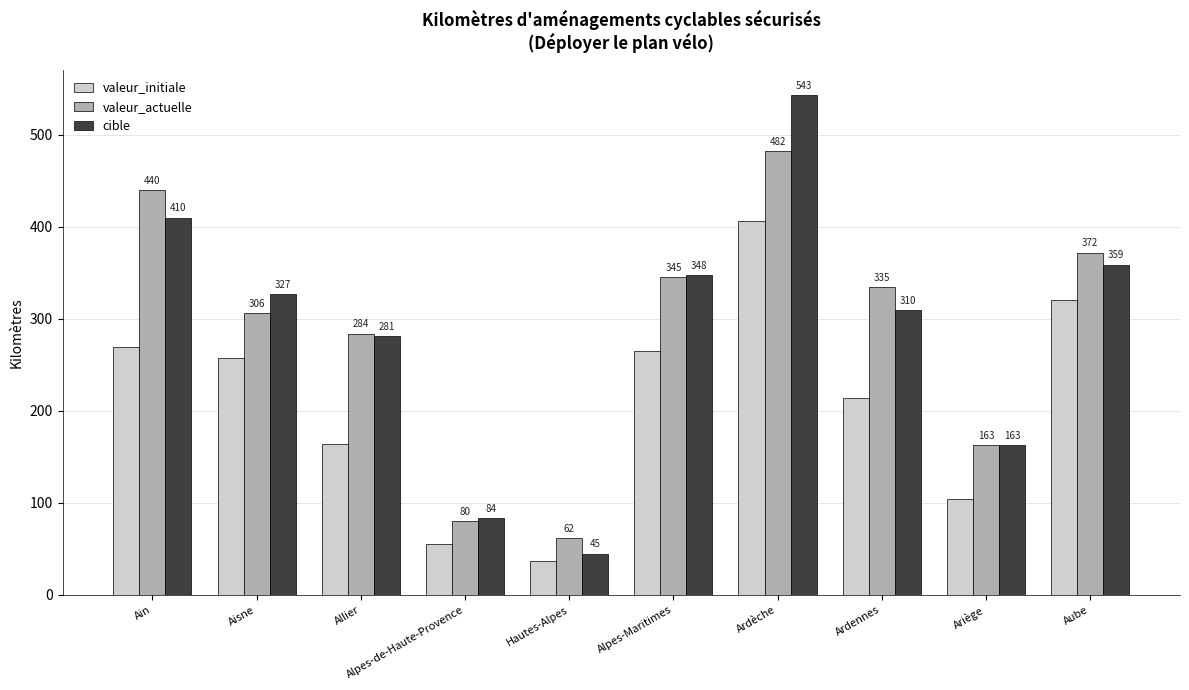

Where is cible nearest to the value 294?

Allier